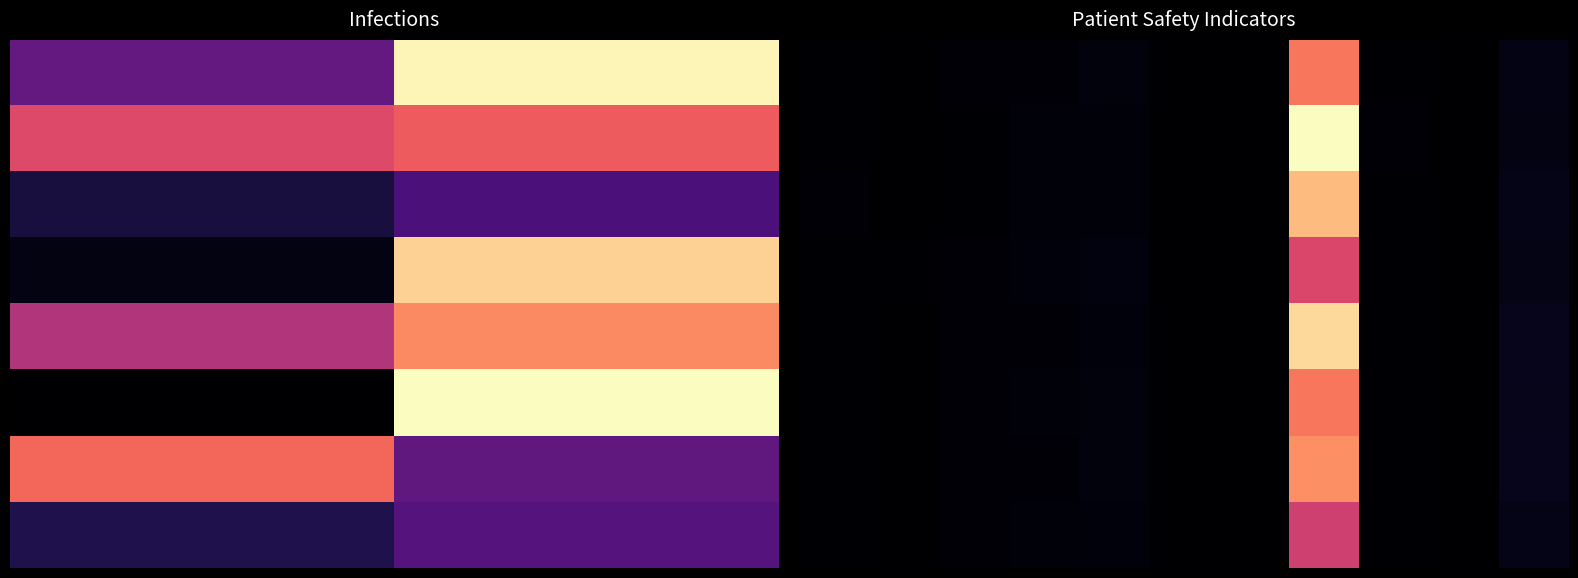

Which series has the largest range (max minus min)?

1